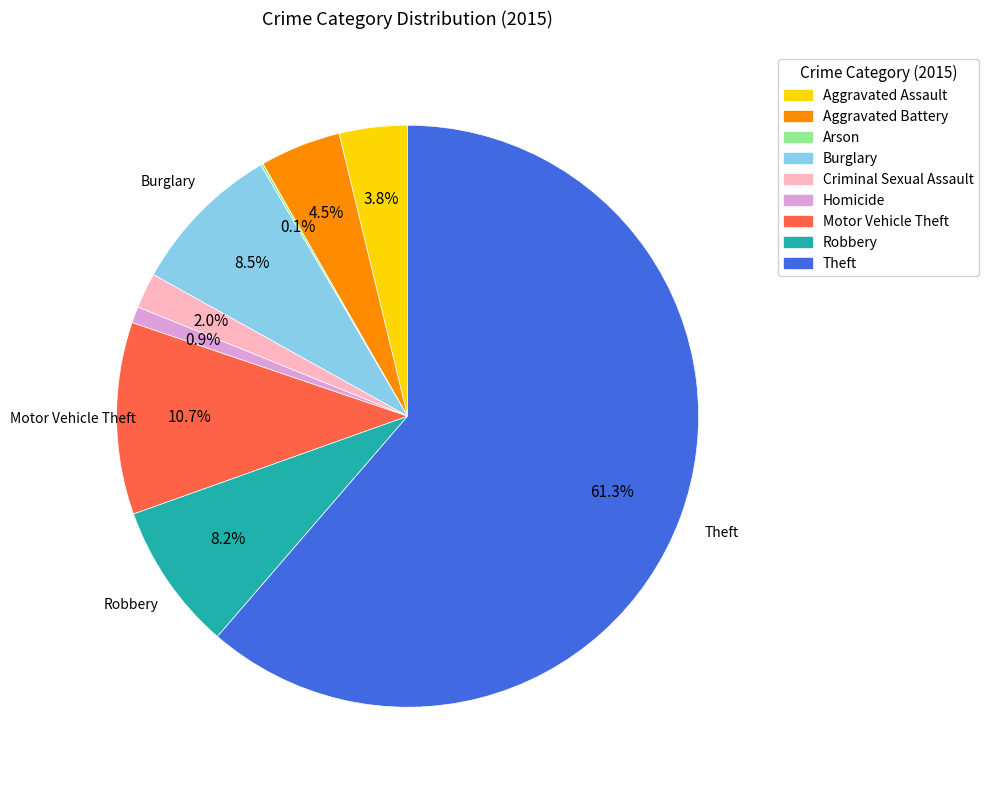

Which category has the biggest portion of the pie?

Theft